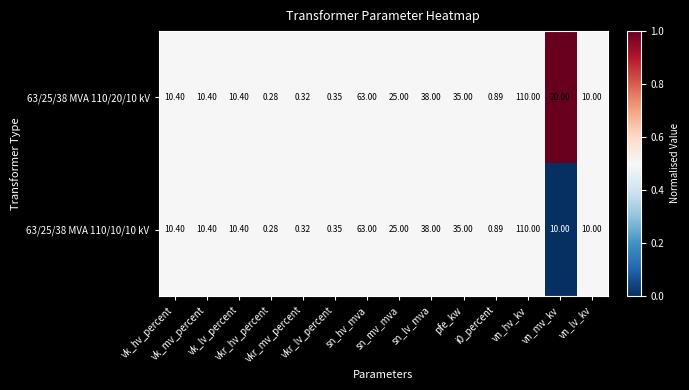

Reading left to right, extract all data points from this chart.

63/25/38 MVA 110/20/10 kV: vk_hv_percent=10.4	vk_mv_percent=10.4	vk_lv_percent=10.4	vkr_hv_percent=0.3	vkr_mv_percent=0.3	vkr_lv_percent=0.3	sn_hv_mva=63.0	sn_mv_mva=25.0	sn_lv_mva=38.0	pfe_kw=35.0	i0_percent=0.9	vn_hv_kv=110.0	vn_mv_kv=20.0	vn_lv_kv=10.0
63/25/38 MVA 110/10/10 kV: vk_hv_percent=10.4	vk_mv_percent=10.4	vk_lv_percent=10.4	vkr_hv_percent=0.3	vkr_mv_percent=0.3	vkr_lv_percent=0.3	sn_hv_mva=63.0	sn_mv_mva=25.0	sn_lv_mva=38.0	pfe_kw=35.0	i0_percent=0.9	vn_hv_kv=110.0	vn_mv_kv=10.0	vn_lv_kv=10.0